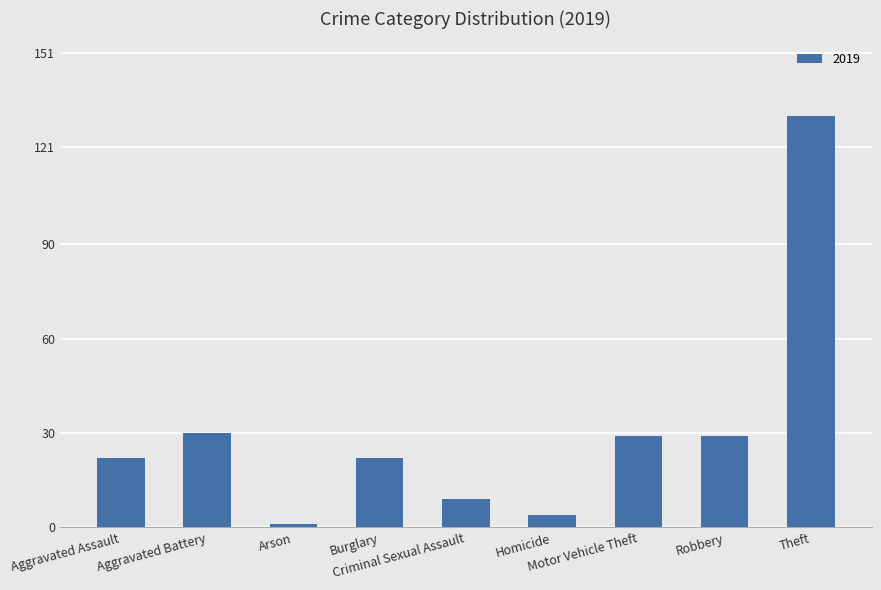

What is the average value?

31